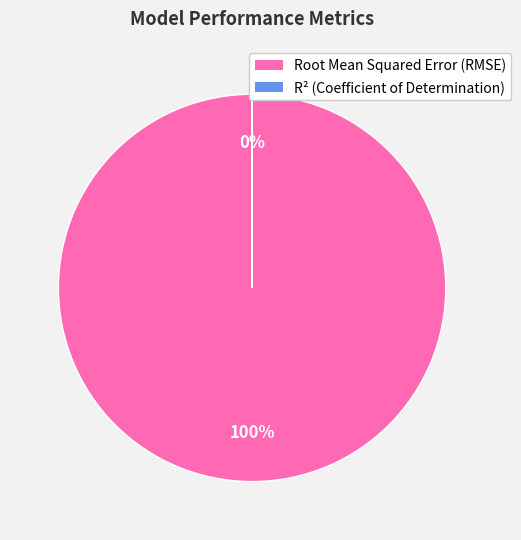

How many segments does this pie chart have?

2